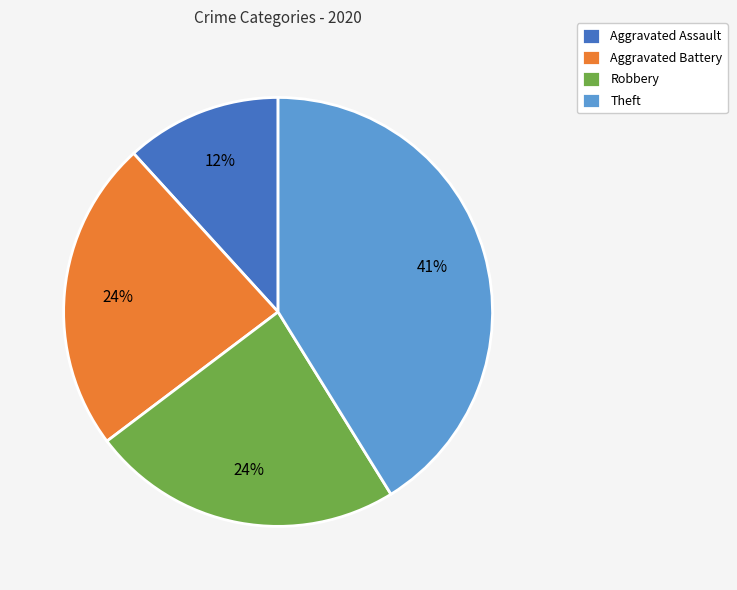

What is the smallest slice in the pie chart?

Aggravated Assault